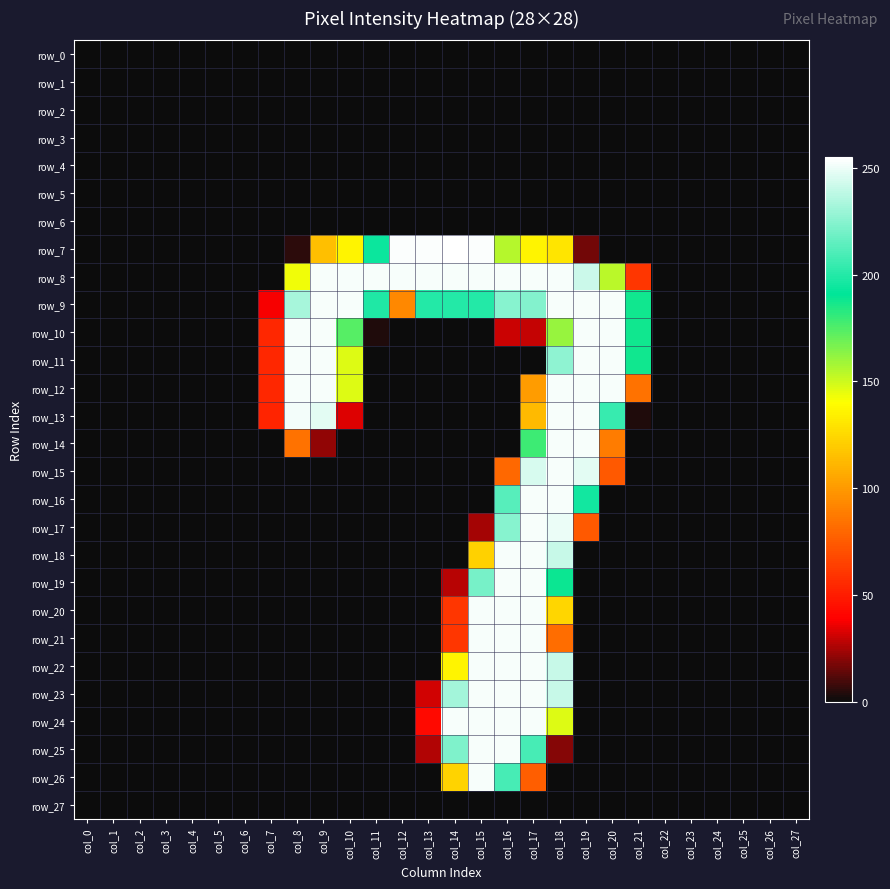

What is the sum of all row_25 values?

983